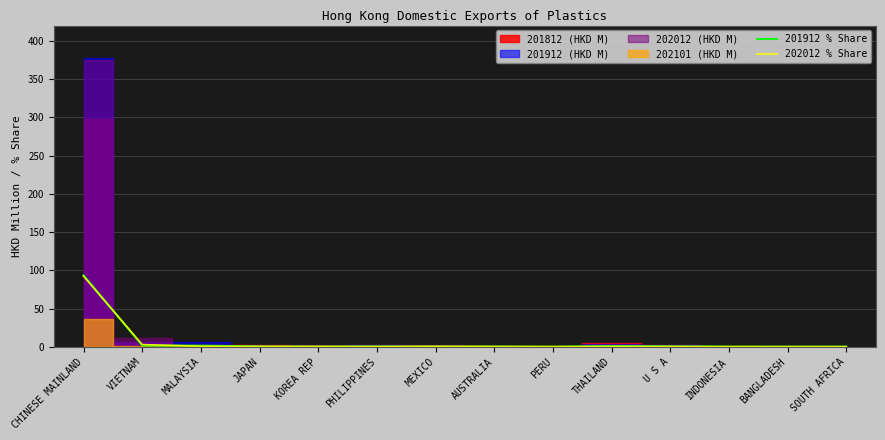

Which series ends up on top after the final intersection of 201912 % Share and 202012 % Share?

201912 % Share